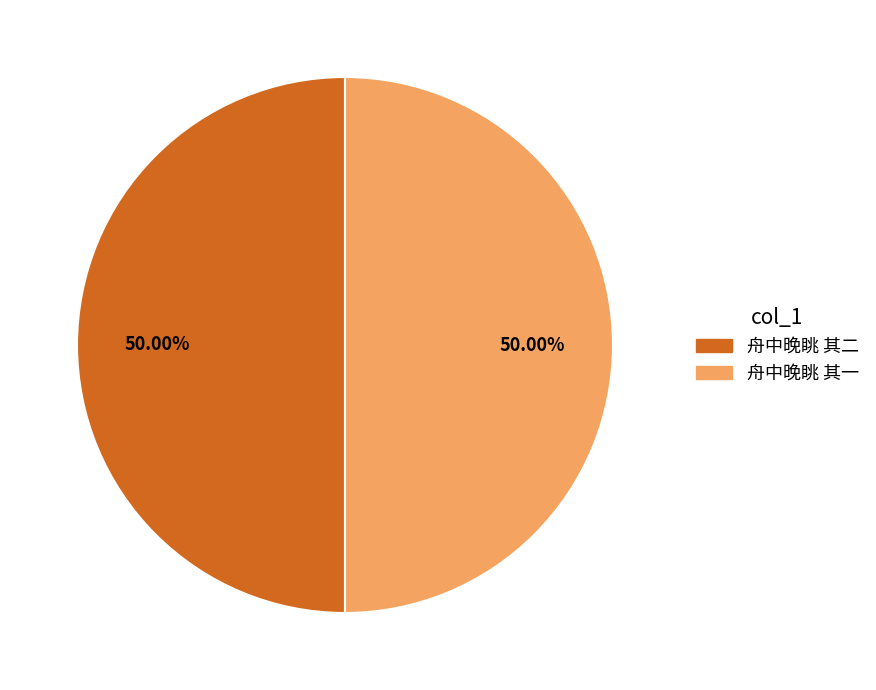

Combined, do 舟中晚眺 其一 and 舟中晚眺 其二 account for over 50%?

Yes